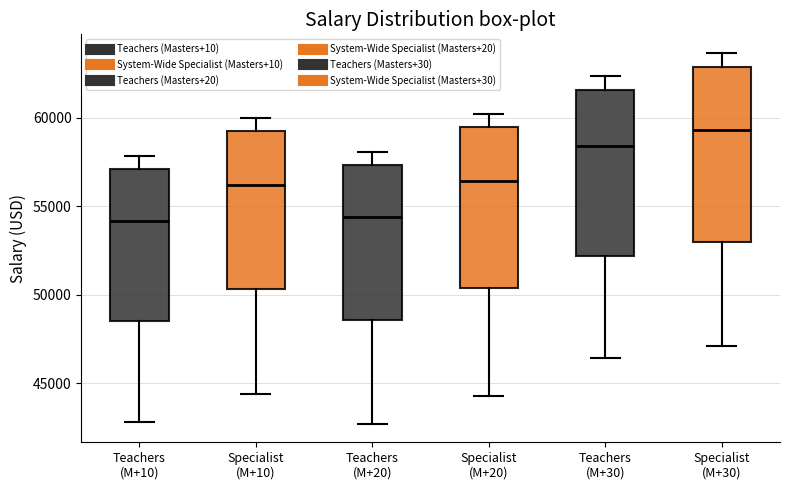

Reading left to right, read every box against the y-axis: the position of its median line, the range the box covers, and the ends of its whiskers. The values are not printed on the chart, so give them approximately, as read against the axis.

Teachers (M+10): median 54000, box 48500 to 57000, whiskers 43000 to 58000
Specialist (M+10): median 56000, box 50500 to 59000, whiskers 44500 to 60000
Teachers (M+20): median 54500, box 48500 to 57500, whiskers 42500 to 58000
Specialist (M+20): median 56500, box 50500 to 59500, whiskers 44500 to 60000
Teachers (M+30): median 58500, box 52000 to 61500, whiskers 46500 to 62500
Specialist (M+30): median 59500, box 53000 to 63000, whiskers 47000 to 63500